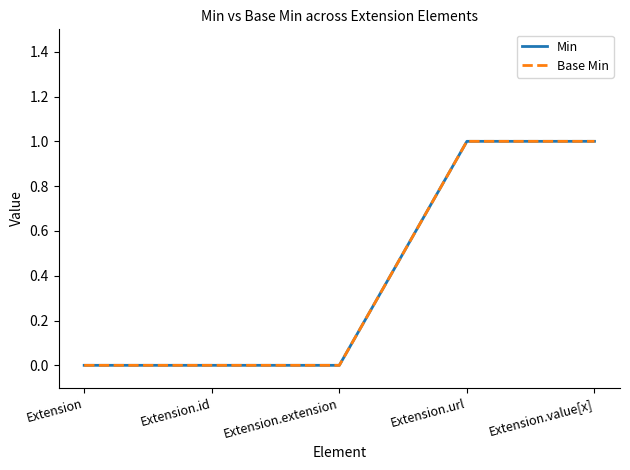

The Base Min series shows 0 at Extension.id. True or false?

True